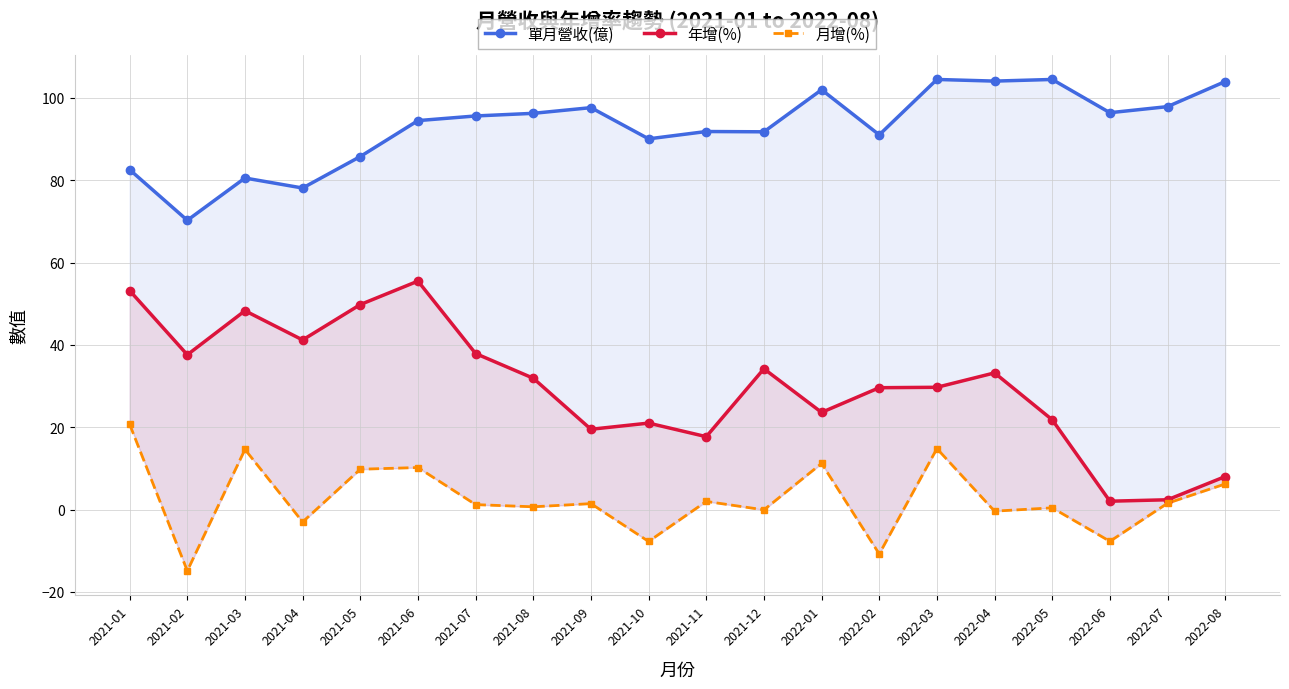

Reading right to left, extract all data points from this chart.

單月營收(億): 104.0	97.9	96.4	104.5	104.1	104.5	91.0	102.0	91.8	91.8	90.1	97.7	96.3	95.6	94.5	85.8	78.1	80.5	70.3	82.6
年增(%): 8.0	2.4	2.0	21.8	33.2	29.7	29.6	23.6	34.2	17.7	21.0	19.5	31.9	37.9	55.5	49.8	41.2	48.3	37.6	53.2
月增(%): 6.2	1.5	-7.7	0.4	-0.4	14.8	-10.8	11.2	-0.1	2.0	-7.8	1.4	0.7	1.2	10.2	9.8	-3.0	14.6	-14.9	20.7